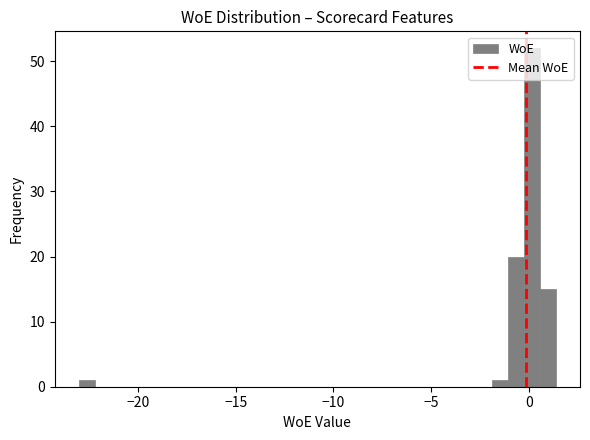

Around what value on the x-axis is the tallest bar? Give the approximate position of its centre, as read against the axis.

0.0